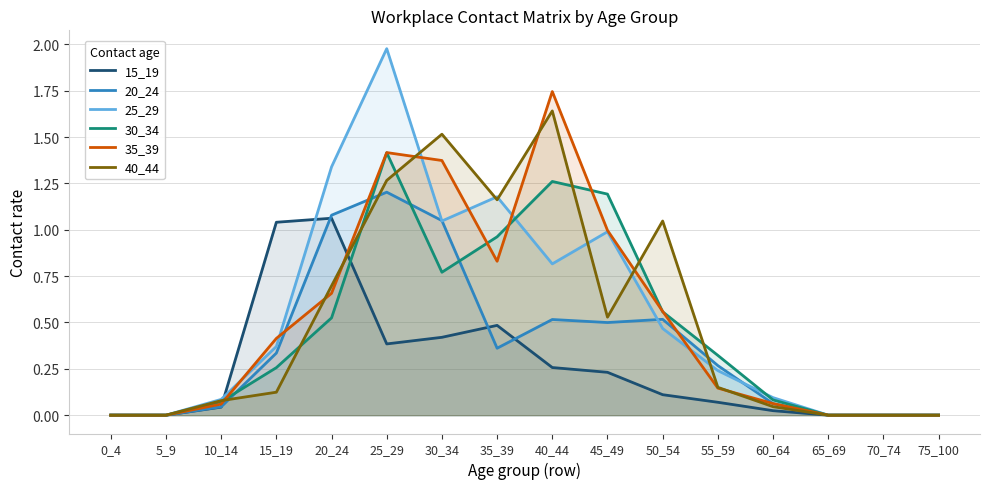

Reading right to left, transcribe all the data shown in this chart.

15_19: 0.0	0.0	0.0	0.0	0.1	0.1	0.2	0.3	0.5	0.4	0.4	1.1	1.0	0.0	0.0	0.0
20_24: 0.0	0.0	0.0	0.1	0.3	0.5	0.5	0.5	0.4	1.0	1.2	1.1	0.3	0.0	0.0	0.0
25_29: 0.0	0.0	0.0	0.1	0.2	0.5	1.0	0.8	1.2	1.0	2.0	1.3	0.4	0.1	0.0	0.0
30_34: 0.0	0.0	0.0	0.1	0.3	0.6	1.2	1.3	1.0	0.8	1.4	0.5	0.3	0.1	0.0	0.0
35_39: 0.0	0.0	0.0	0.1	0.1	0.6	1.0	1.7	0.8	1.4	1.4	0.7	0.4	0.1	0.0	0.0
40_44: 0.0	0.0	0.0	0.0	0.2	1.0	0.5	1.6	1.2	1.5	1.3	0.7	0.1	0.1	0.0	0.0